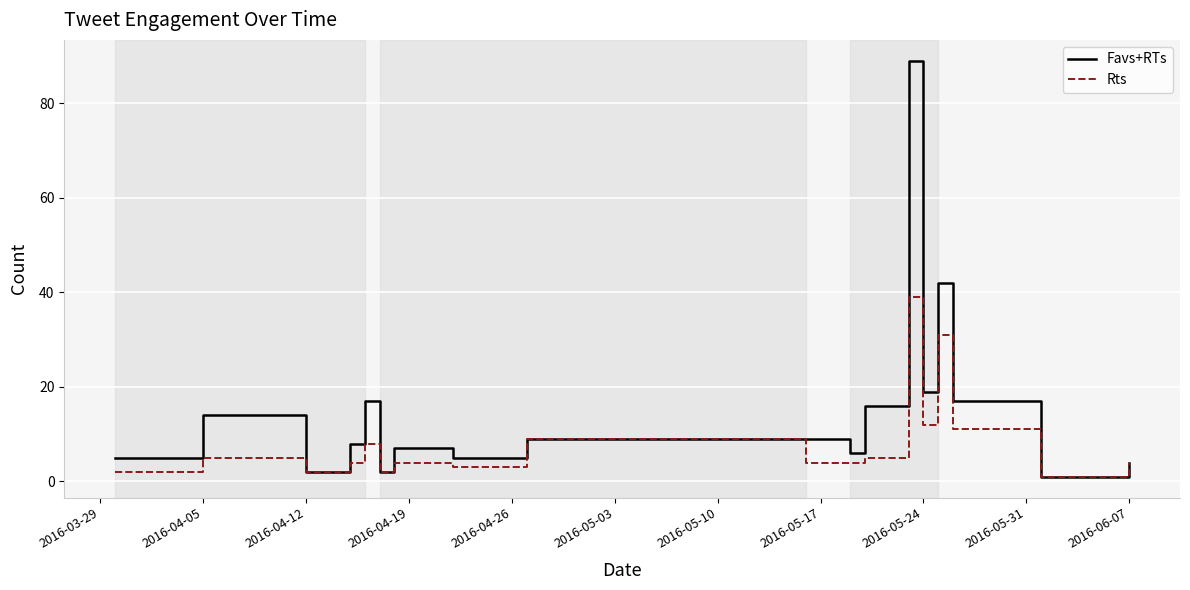

What is the greatest value displayed?

89